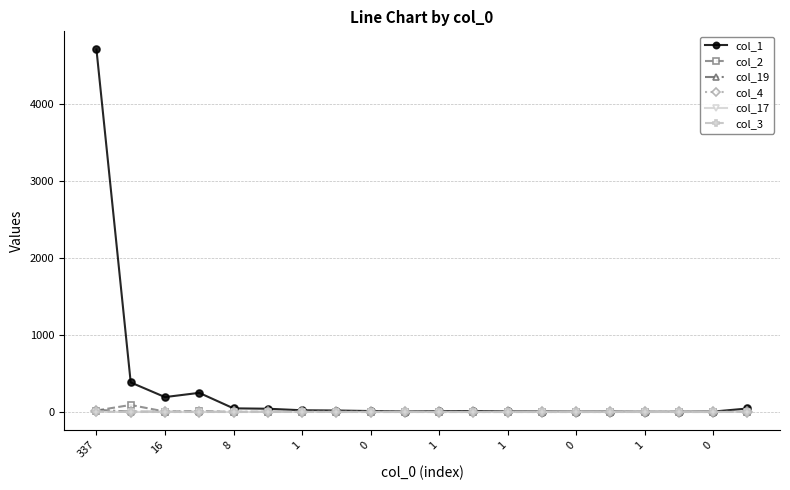

Which series has the largest total across all categories?

col_1